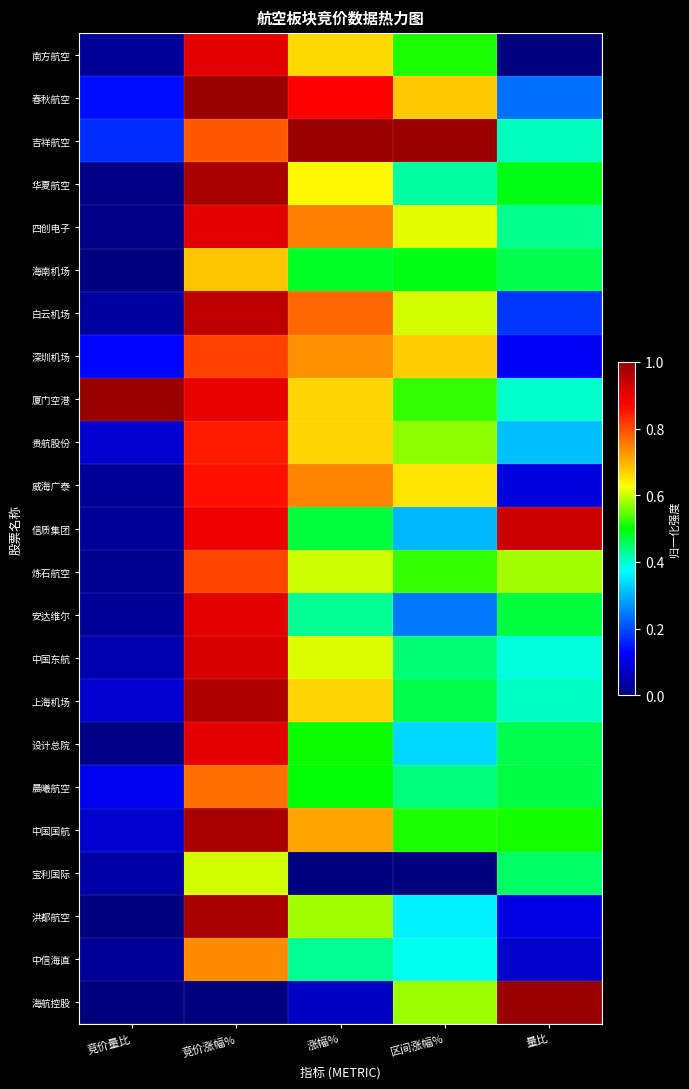

What is the difference between the highest and lowest values at 竞价量比?

1.0